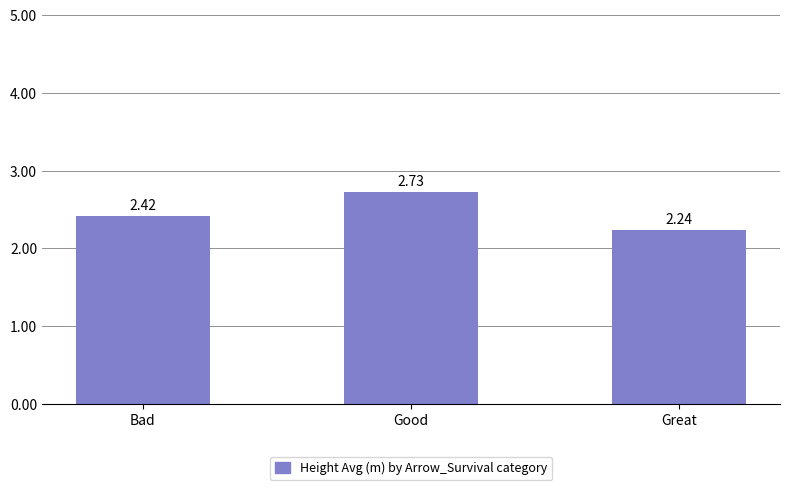

Are the bars horizontal?

No